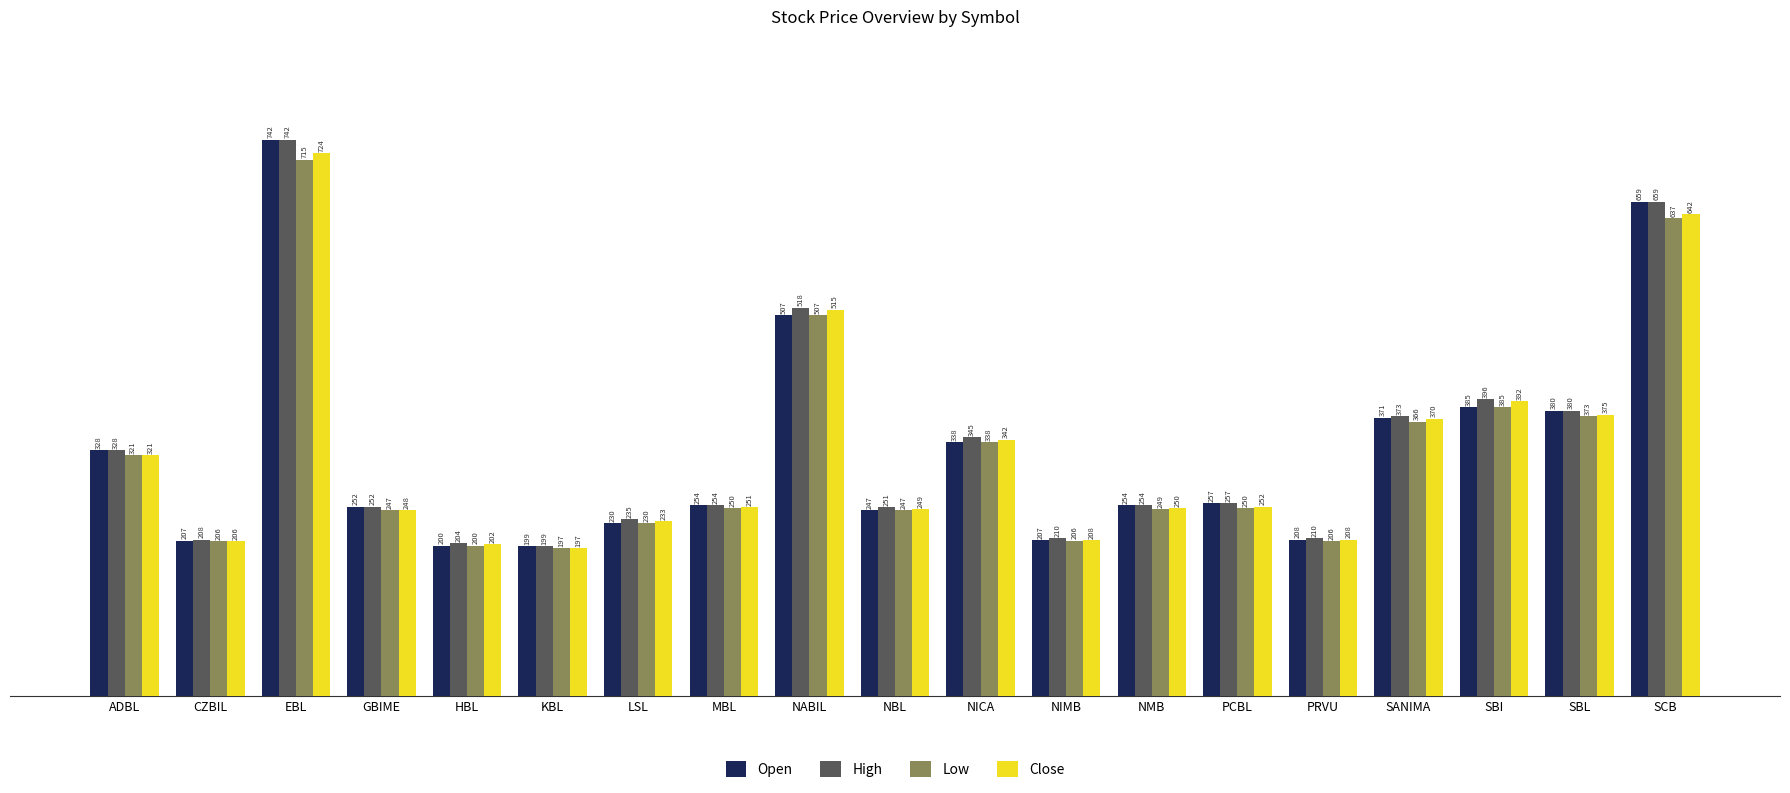

What is the average value of the Low series?

322.6